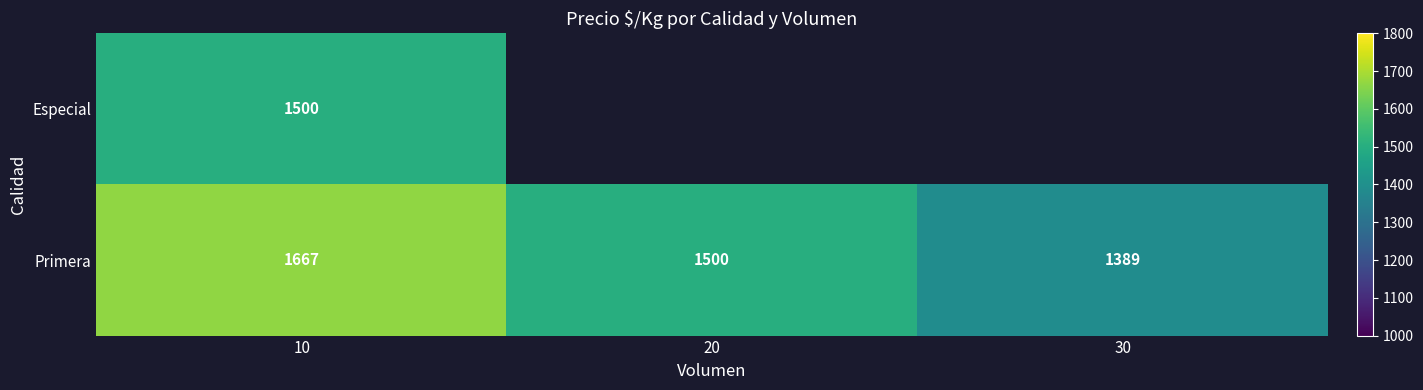

What is the highest value of the Primera series?

1667.0